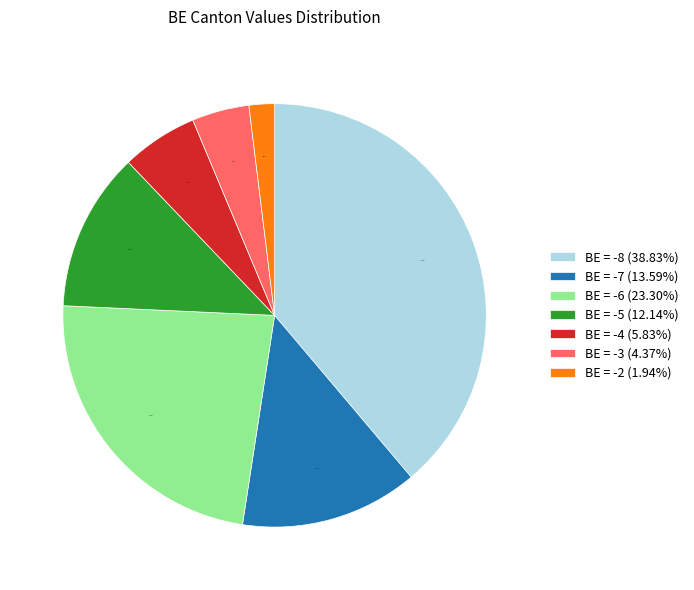

Combined, do BE = -6 (23.30%) and BE = -3 (4.37%) account for over 50%?

No